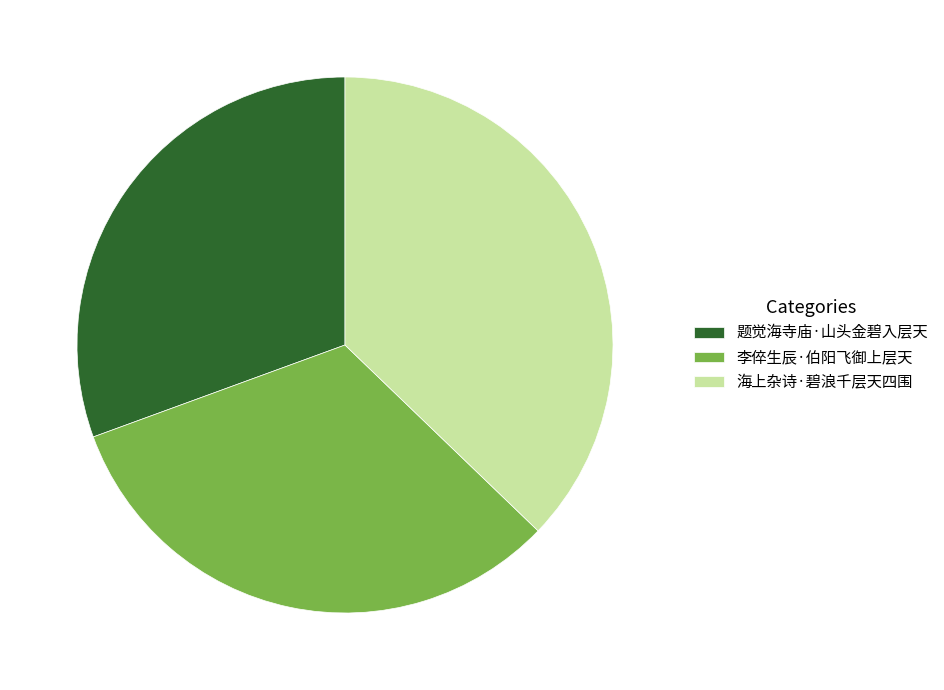

Combined, do 海上杂诗·碧浪千层天四围 and 题觉海寺庙·山头金碧入层天 account for over 50%?

Yes